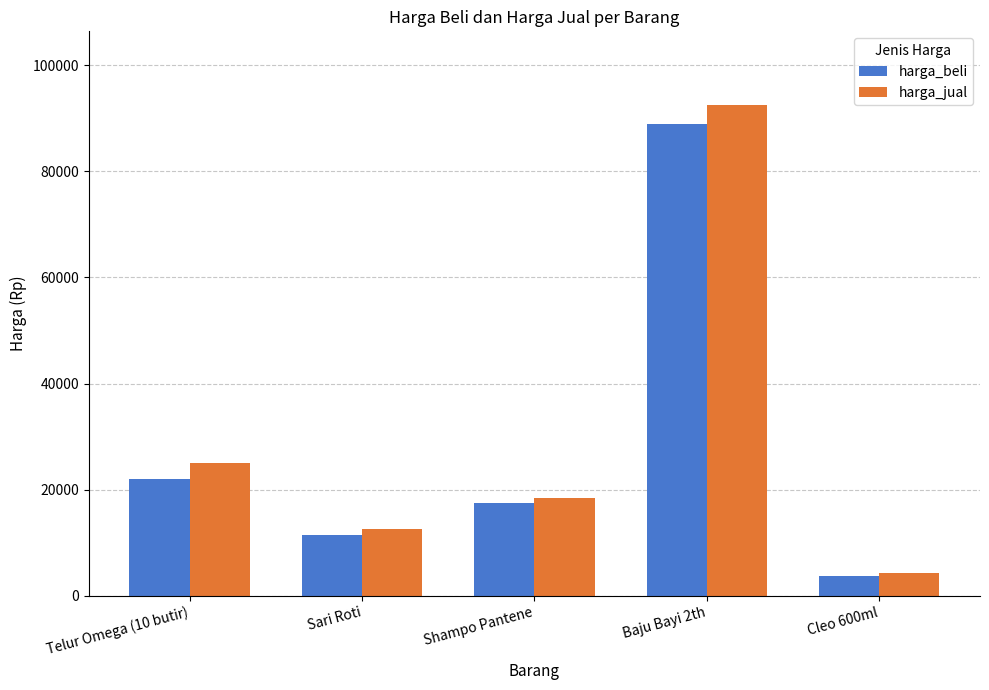

What is the spread (max minus min) of values at Baju Bayi 2th?

3500